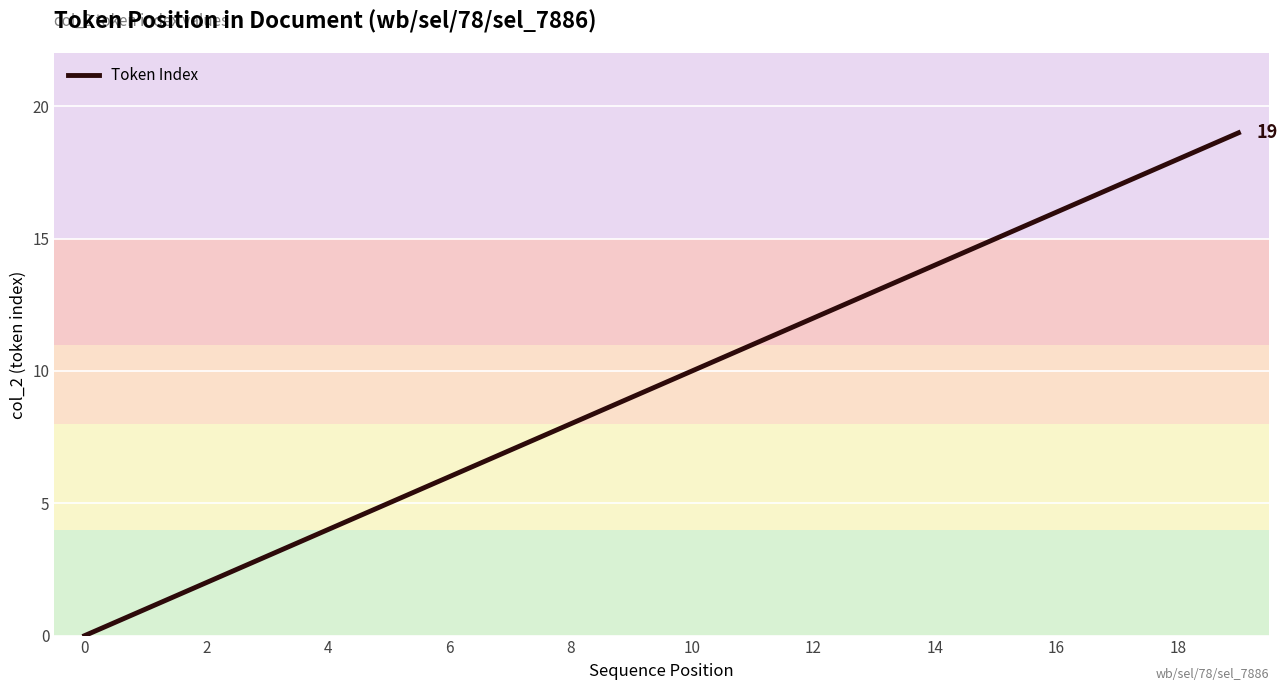

What is the greatest value displayed?

19